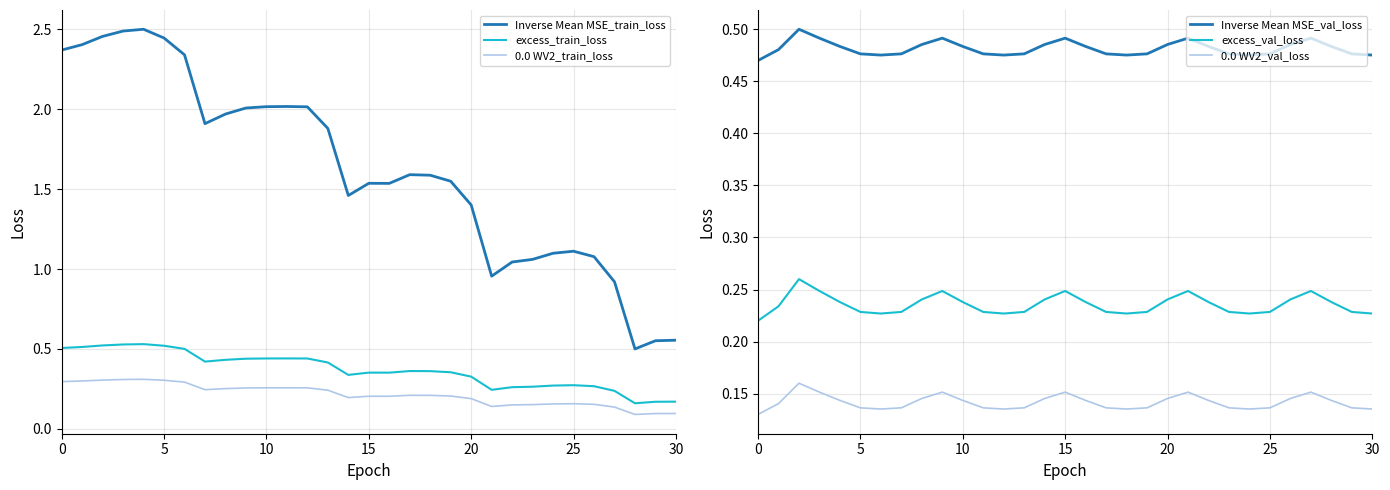

The Inverse Mean MSE_val_loss series shows 0.5 at 10. True or false?

True